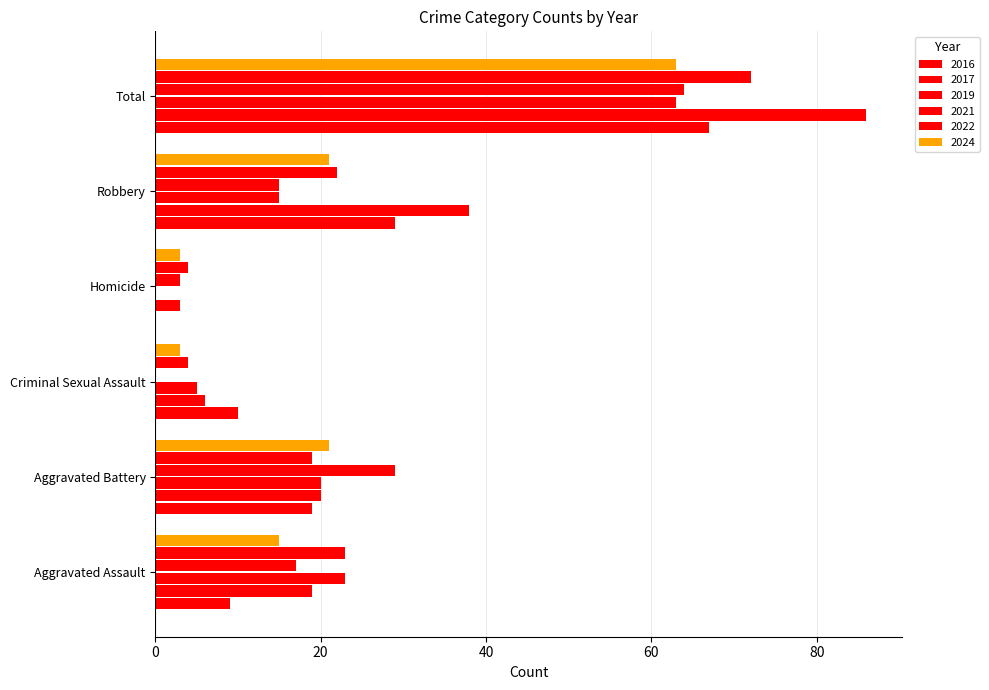

What value does the 2017 series have at Aggravated Assault, to the nearest 10?

20